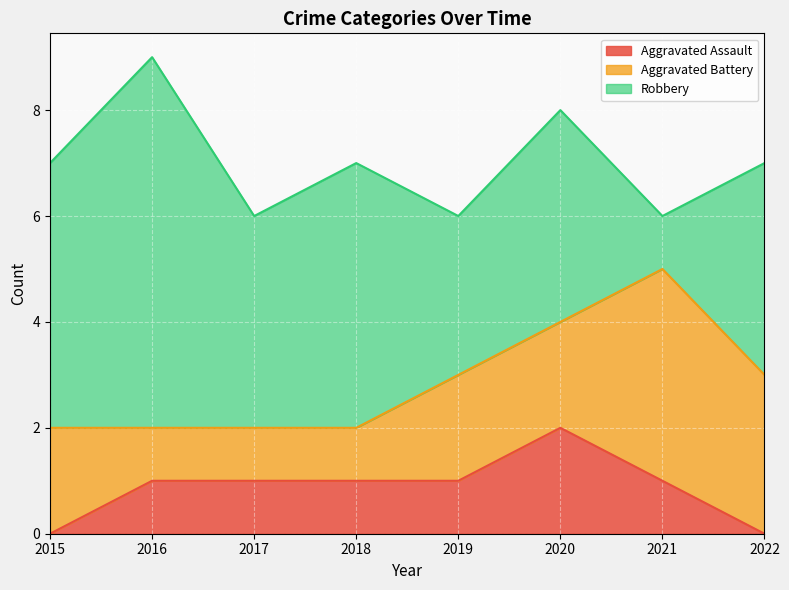

True or false: Aggravated Battery and Aggravated Assault cross at least once.

False